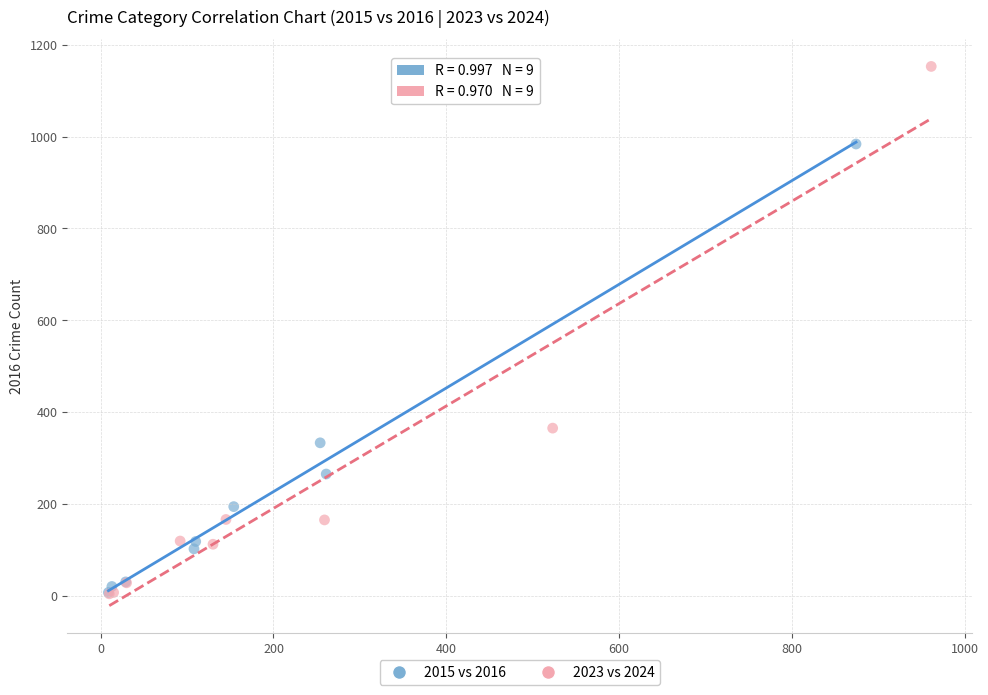

Which series has the widest spread of Y values?

2023 vs 2024